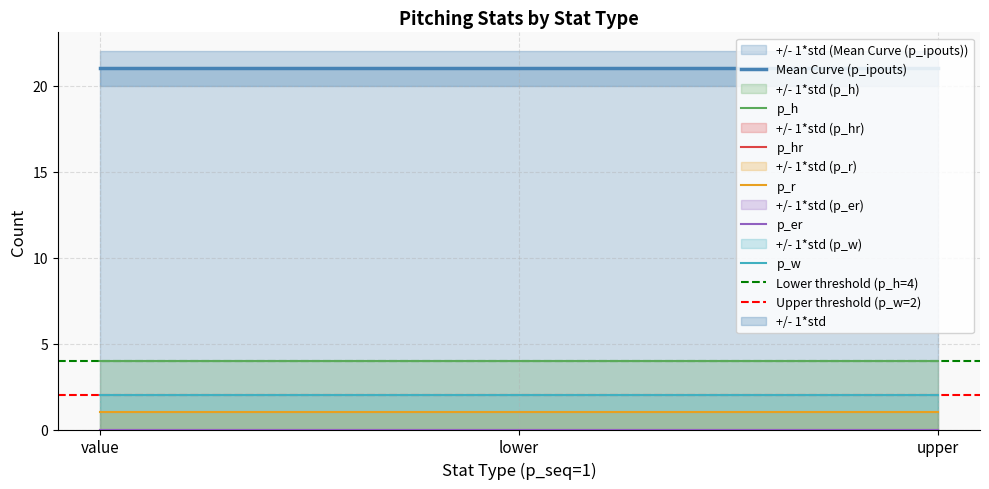

Reading right to left, what are all the values shown in this chart?

p_ipouts: upper=21	lower=21	value=21
p_h: upper=4	lower=4	value=4
p_hr: upper=0	lower=0	value=0
p_r: upper=1	lower=1	value=1
p_er: upper=0	lower=0	value=0
p_w: upper=2	lower=2	value=2